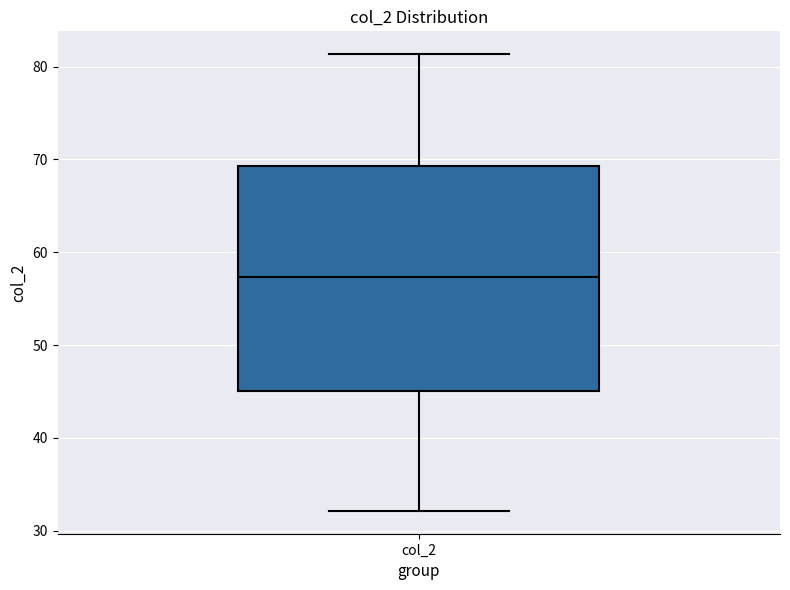

Where is the lower edge of the box for col_2 on the y-axis? The values are not printed on the chart, so give them approximately, as read against the axis.

45